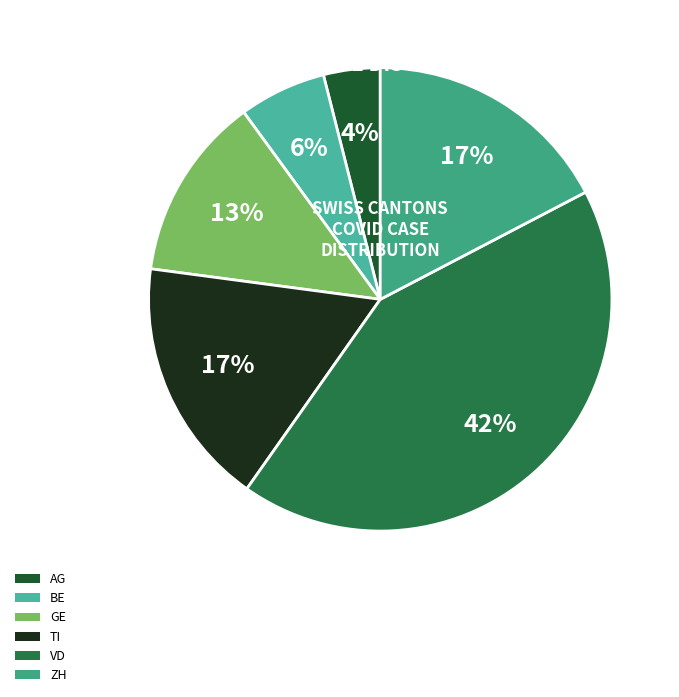

Which category has the biggest portion of the pie?

VD